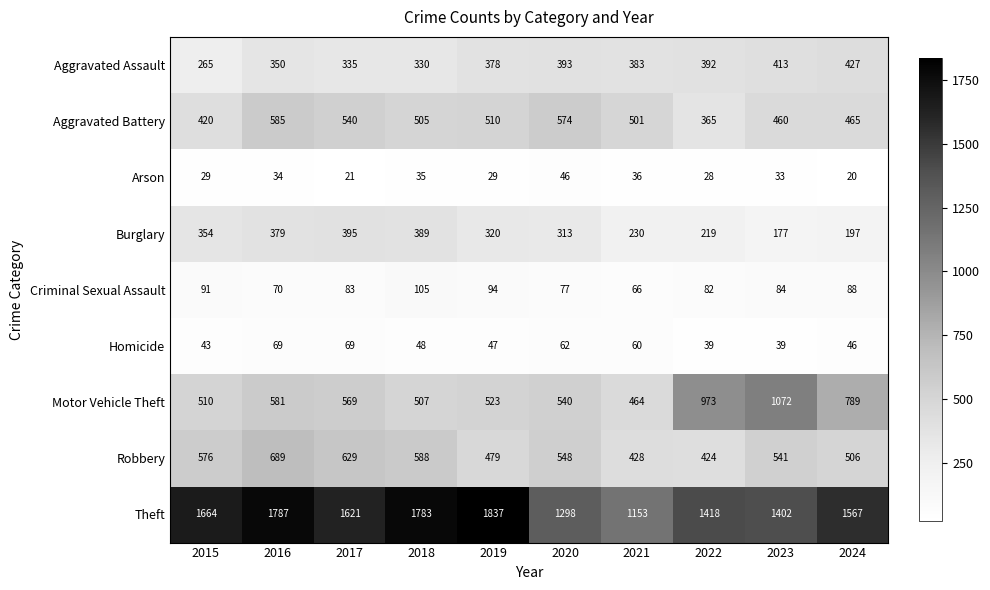

What is the total value across all series at 2015?

3952